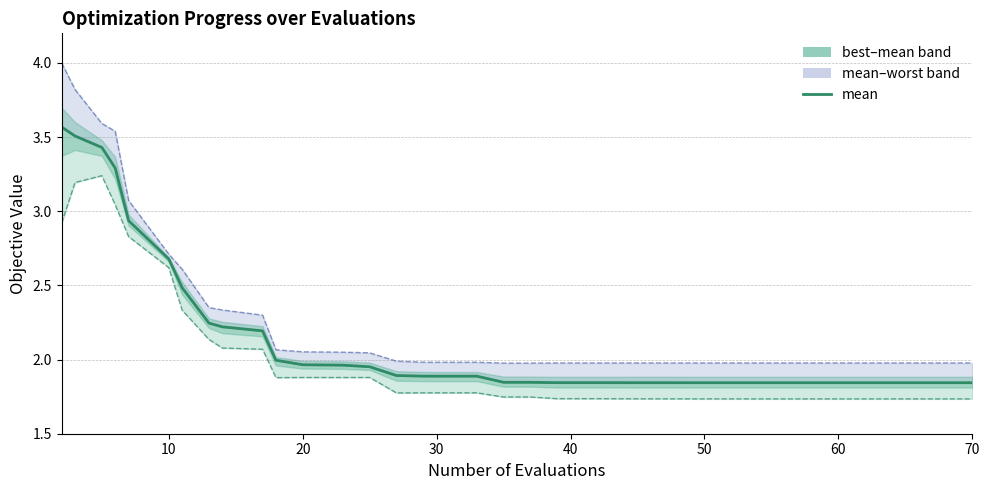

What is the smallest value displayed?

1.8